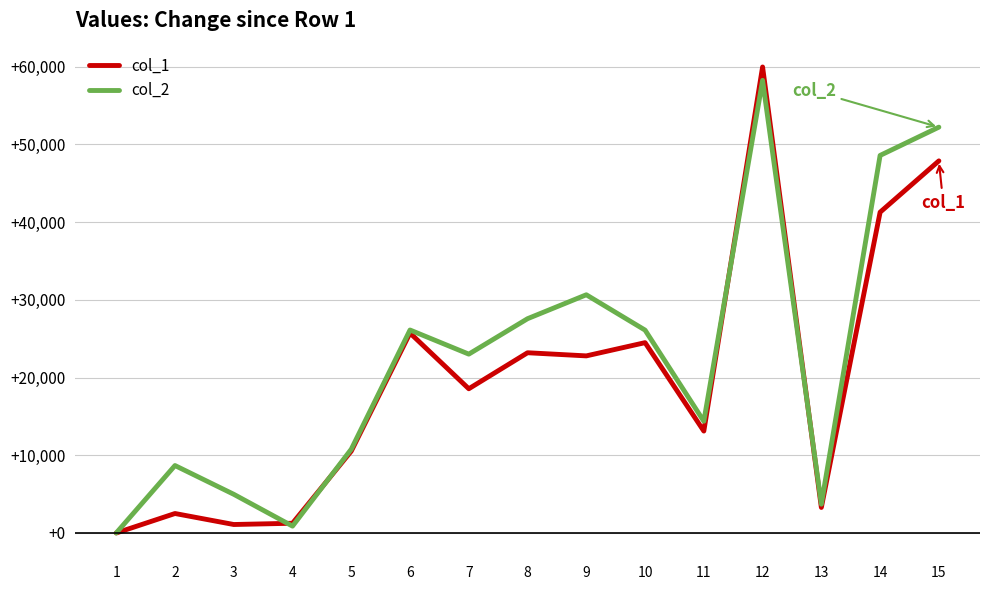

Which series ends up on top after the final intersection of col_1 and col_2?

col_2